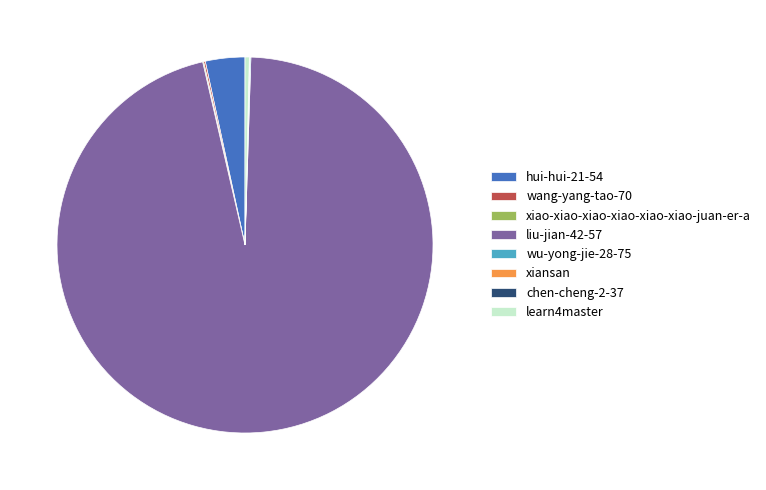

Is it true that liu-jian-42-57 is 96% of the pie?

True